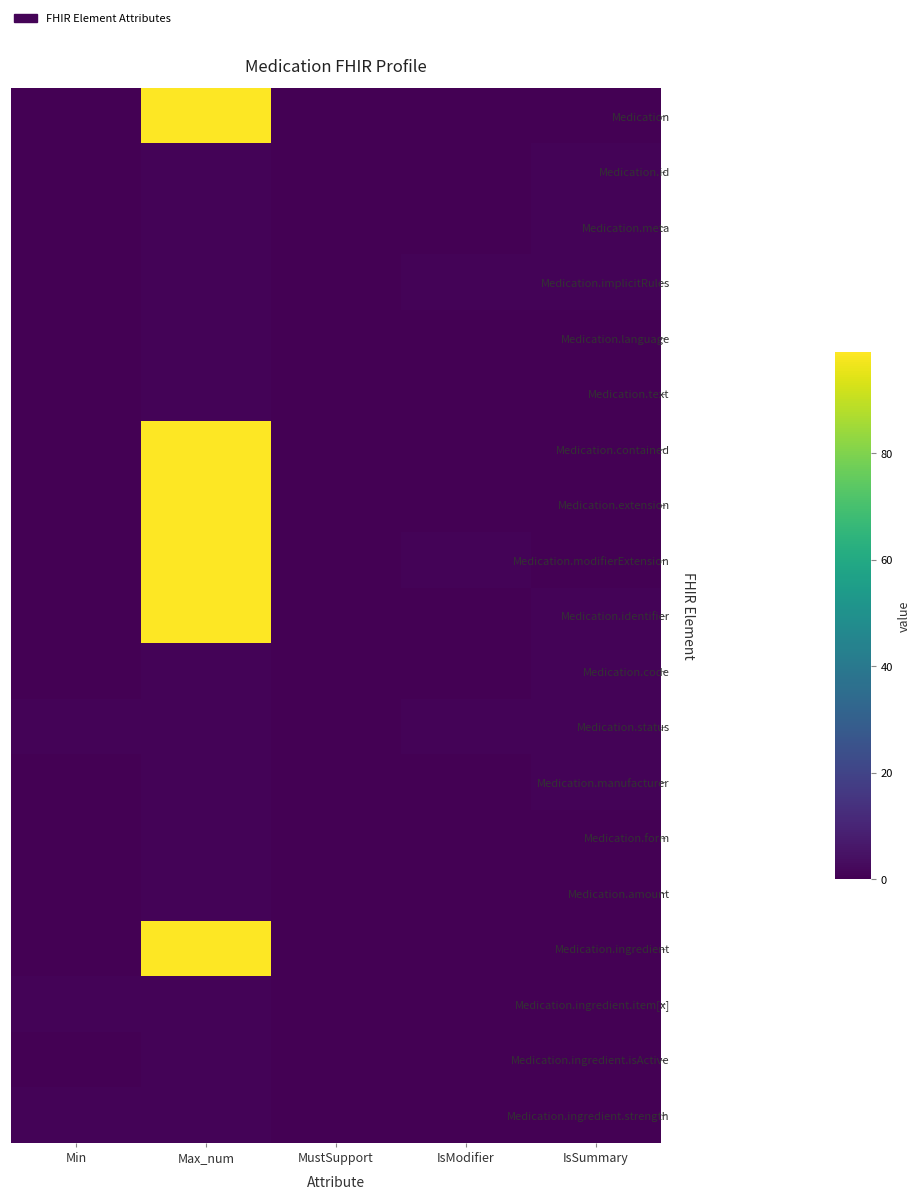

At how many categories does at least one series exceed 74?

1